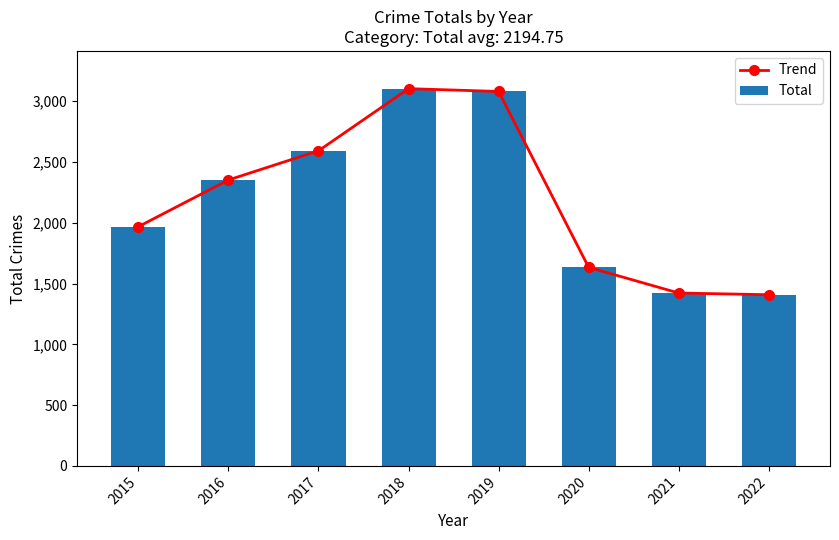

What is the difference between the maximum and second lowest values in the Total series?

1681